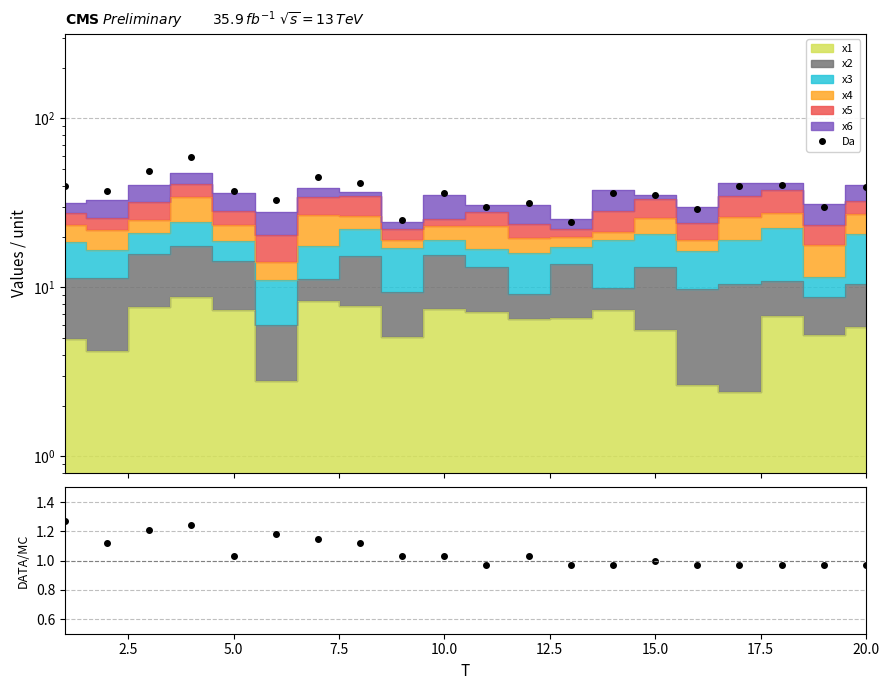

What is the sum of all values?

21.2